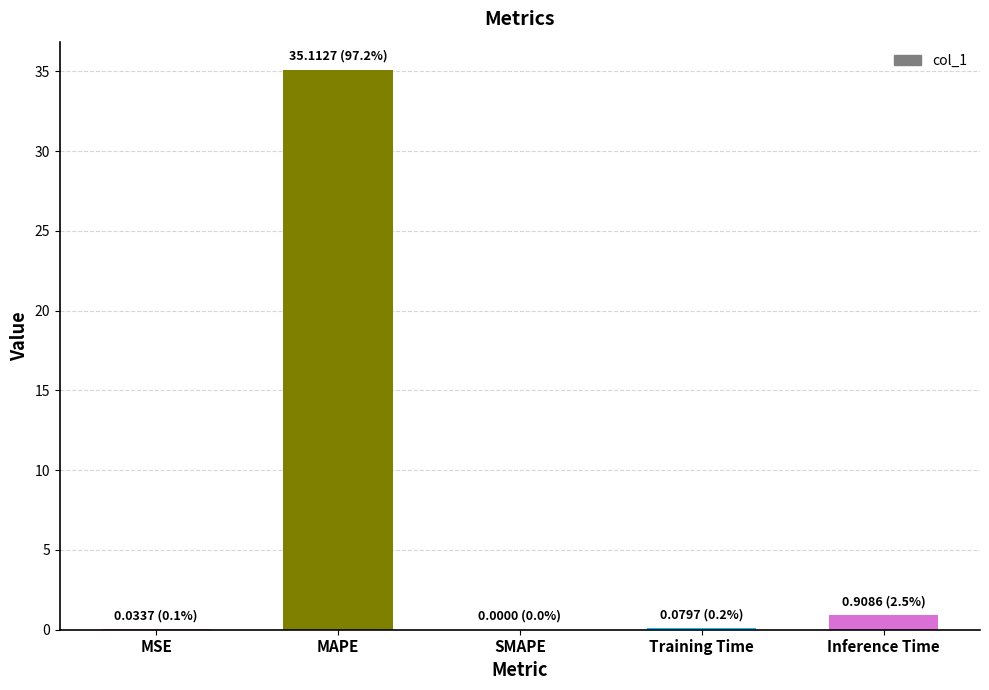

What is the change in value from MAPE to Inference Time?

-34.2